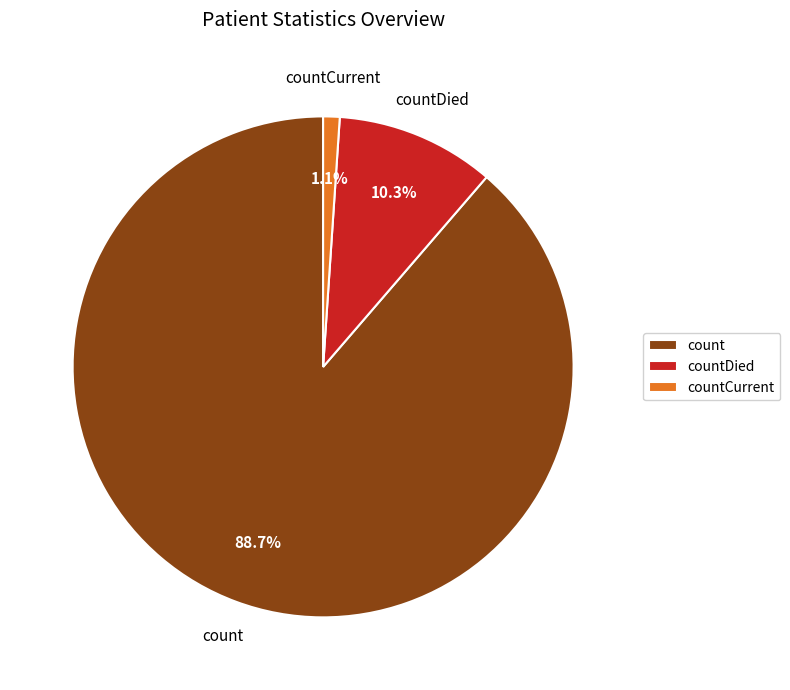

What percentage is NOT represented by countDied?

89.7%